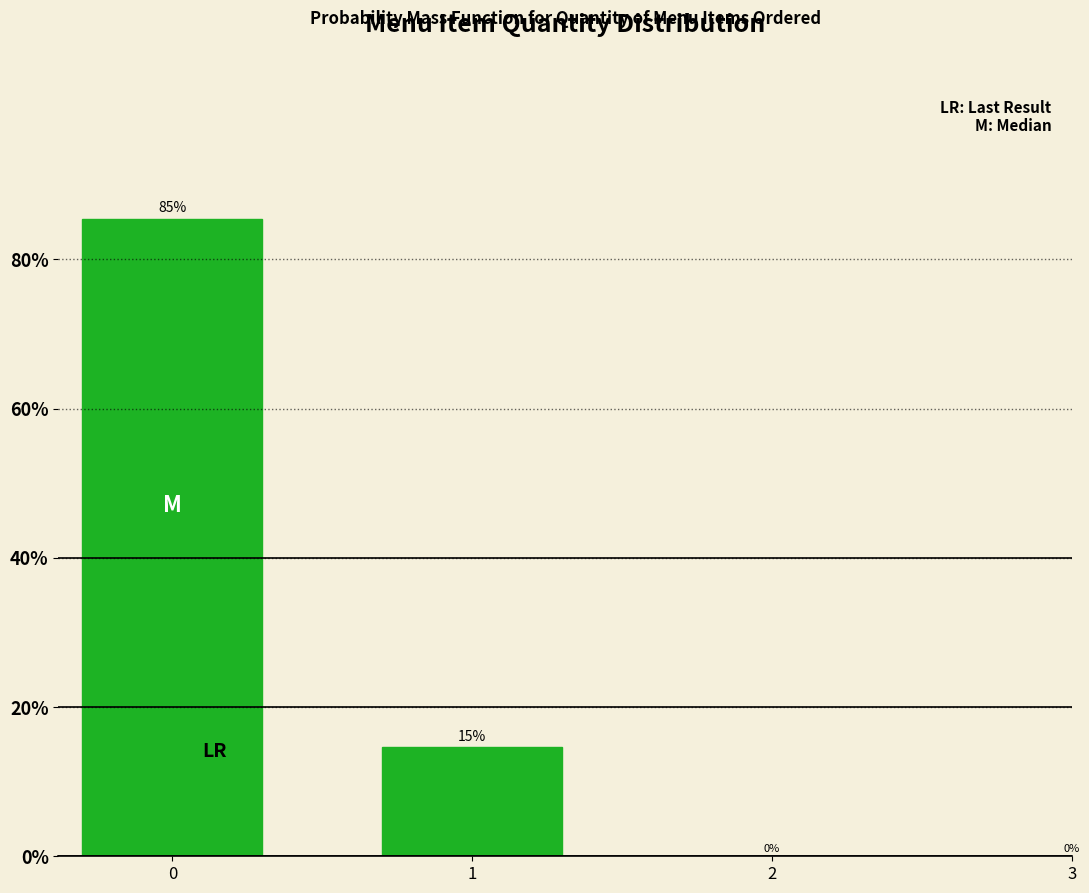

How many bars are there in total?

2